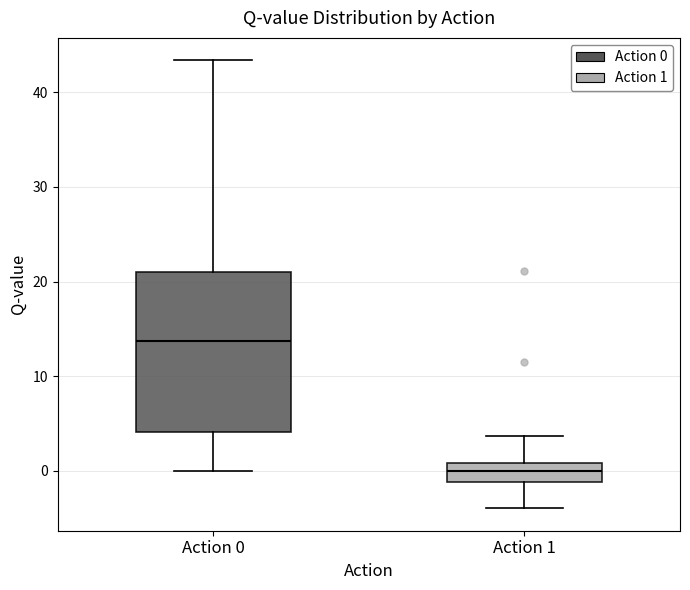

Reading left to right, read every box against the y-axis: the position of its median line, the range the box covers, and the ends of its whiskers. The values are not printed on the chart, so give them approximately, as read against the axis.

Action 0: median 14, box 4 to 21, whiskers 0 to 43
Action 1: median 0, box -1 to 1, whiskers -4 to 4